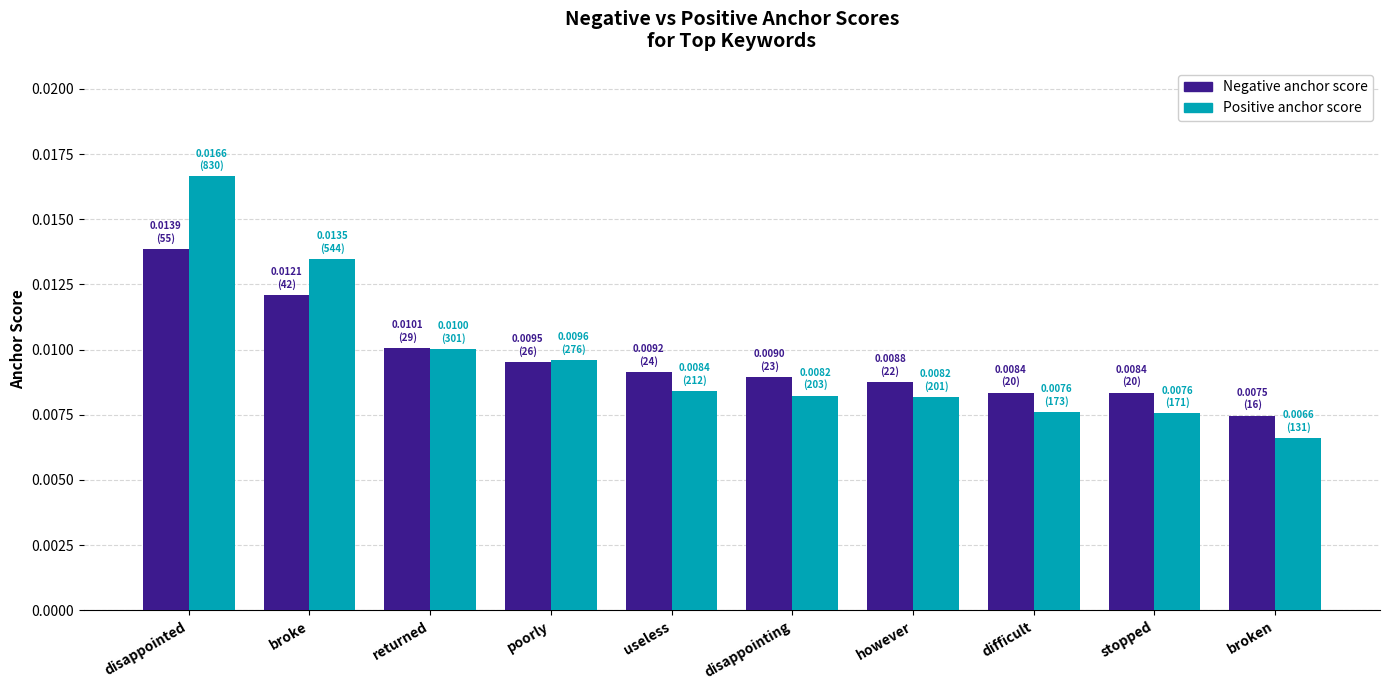

Which series changed the most between disappointed and poorly?

Positive anchor score